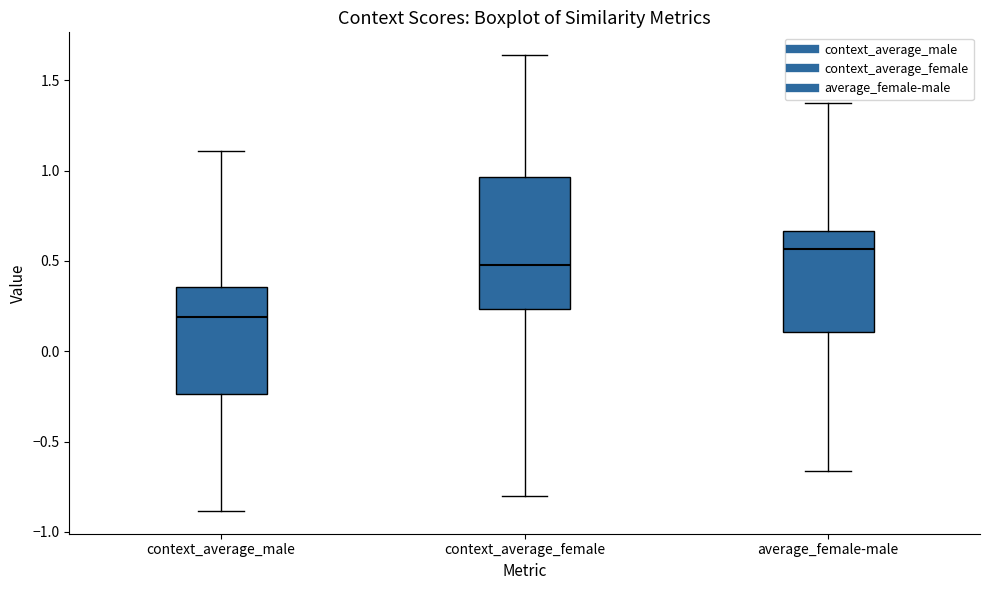

Reading left to right, read every box against the y-axis: the position of its median line, the range the box covers, and the ends of its whiskers. The values are not printed on the chart, so give them approximately, as read against the axis.

context_average_male: median 0.20, box -0.25 to 0.35, whiskers -0.90 to 1.10
context_average_female: median 0.50, box 0.25 to 0.95, whiskers -0.80 to 1.65
average_female-male: median 0.55, box 0.10 to 0.65, whiskers -0.65 to 1.40